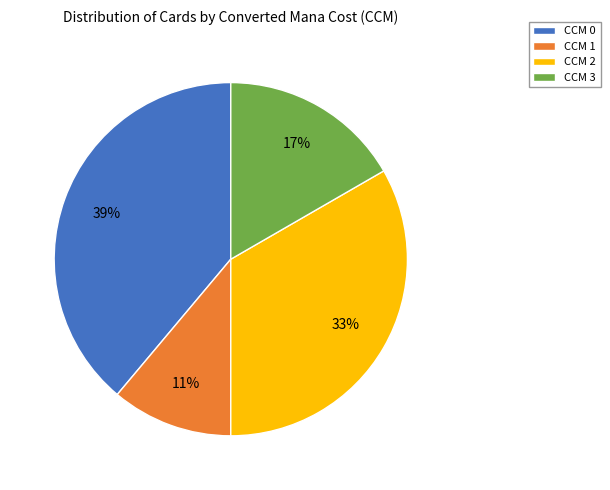

Does any single category account for the majority?

No